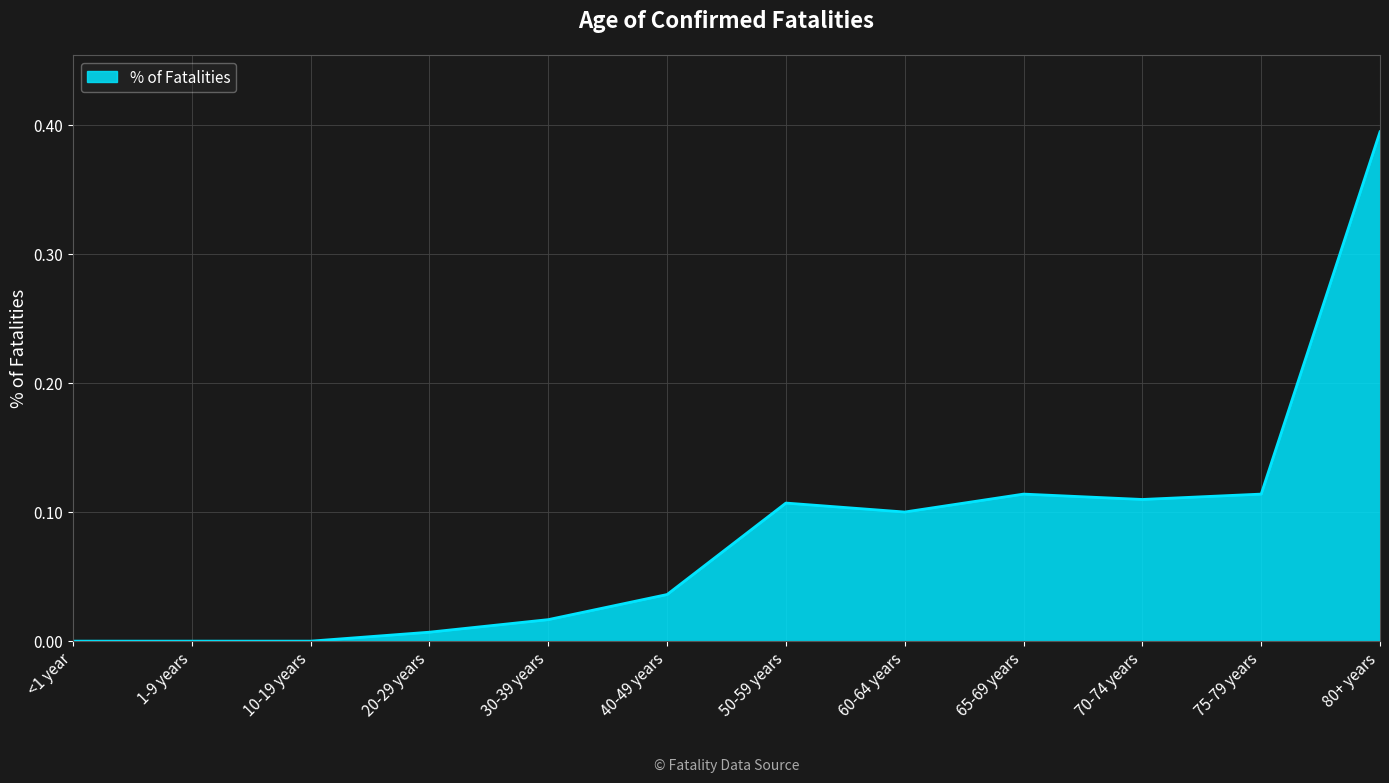

Which label corresponds to the largest value in the chart?

80+ years